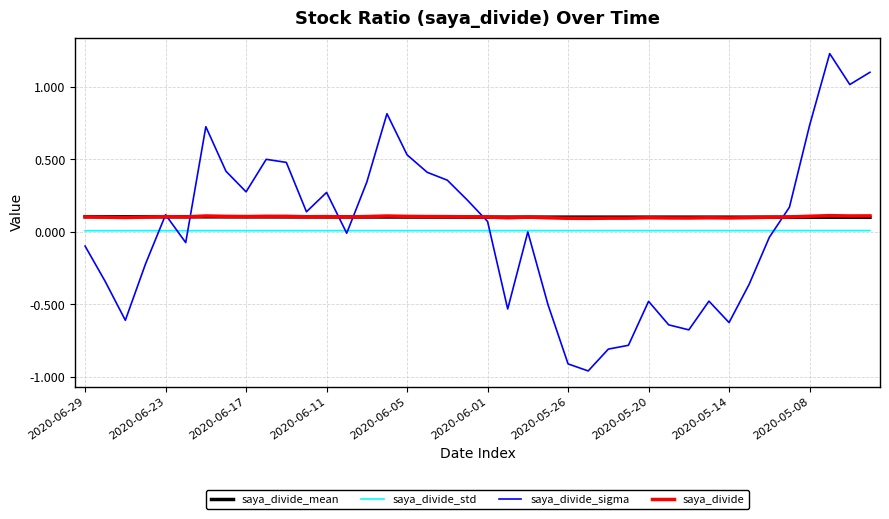

Which series has the largest range (max minus min)?

saya_divide_sigma